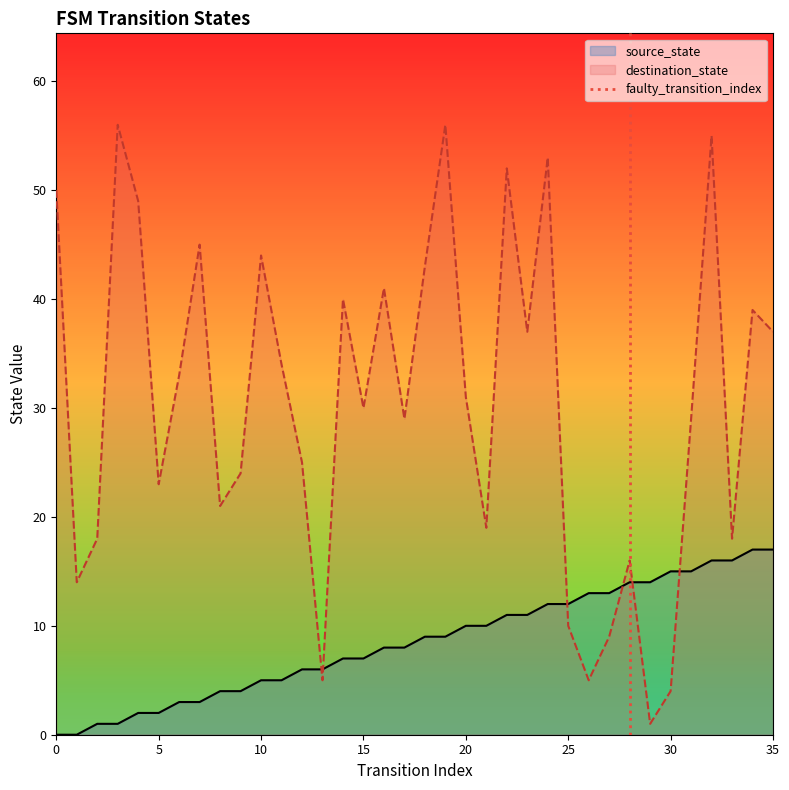

How many data points in source_state are less than 9?

18